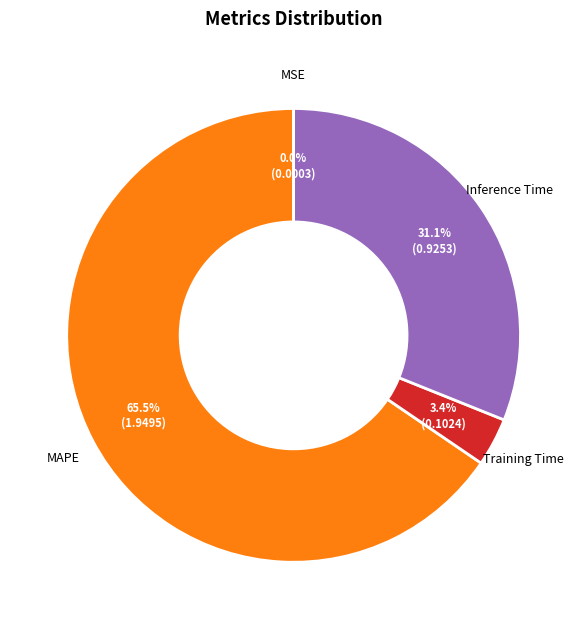

Is there any slice that represents more than half of the pie?

Yes